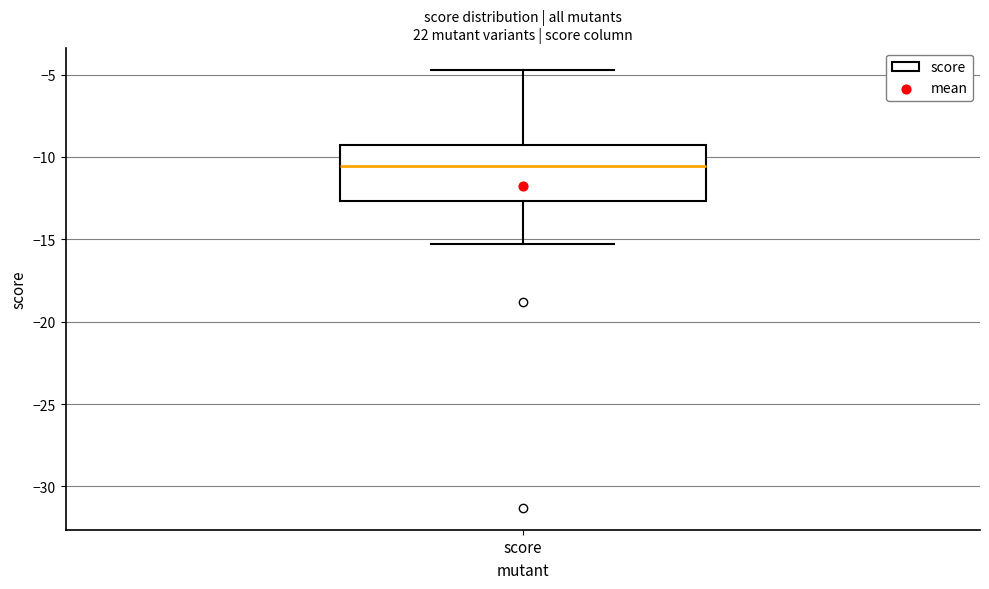

Transcribe this box plot: give where the median line is, the range the box spans, and where the two whiskers end, as read against the y-axis. The values are not printed on the chart, so give them approximately, as read against the axis.

median -10.5, box -12.5 to -9.0, whiskers -15.5 to -4.5